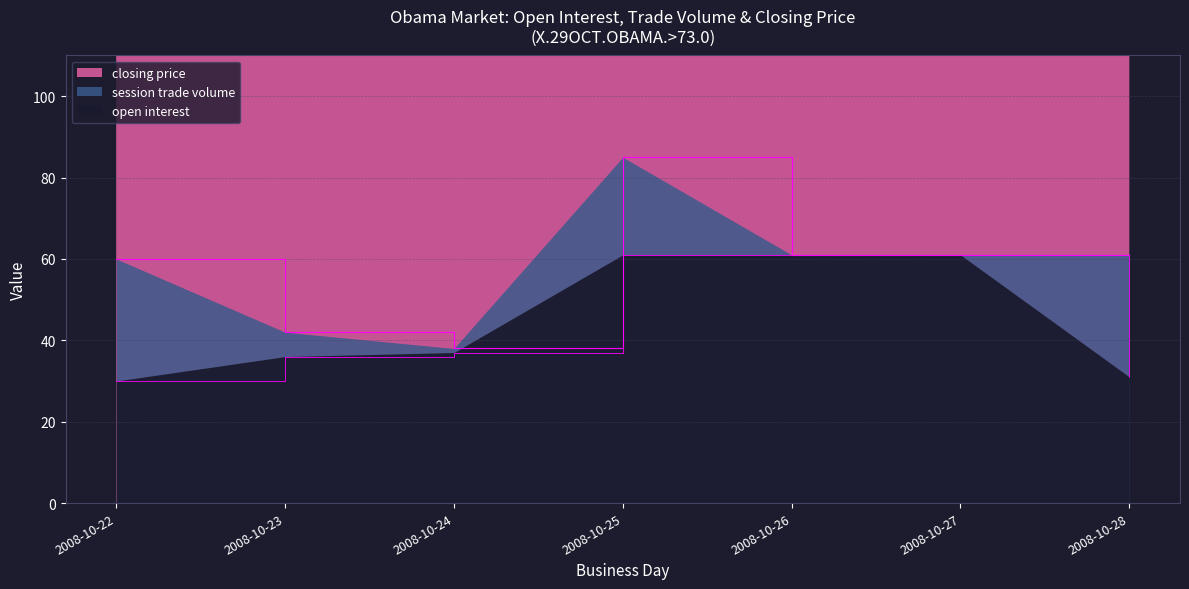

At which category does the chart reach its peak across all series?

2008-10-22